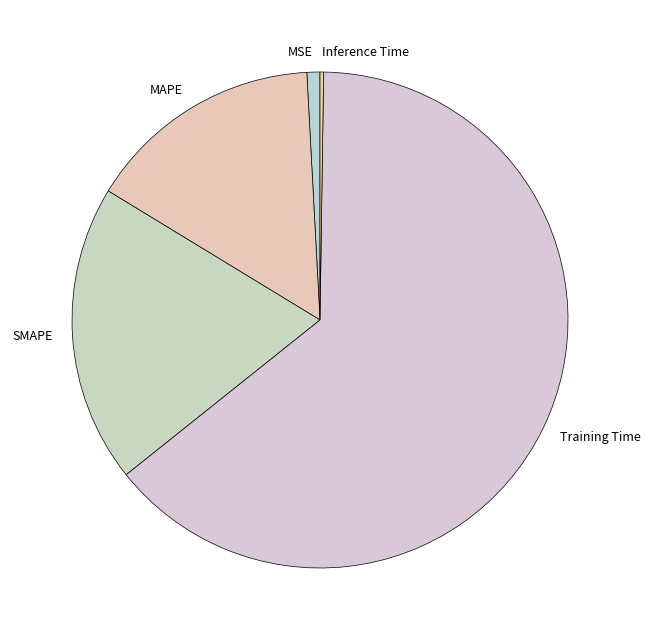

What is the largest slice in the pie chart?

Training Time